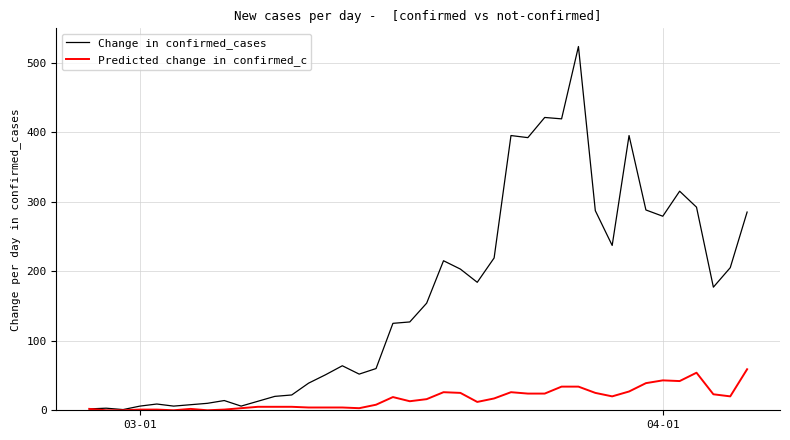

Which series has the largest range (max minus min)?

Change in confirmed_cases